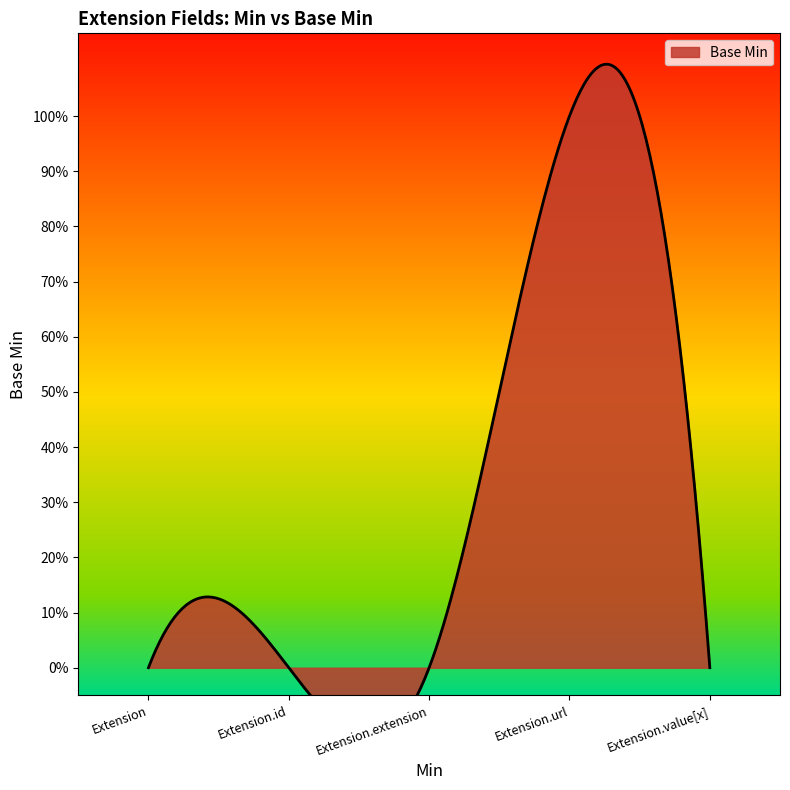

Reading left to right, extract all data points from this chart.

Extension=0	Extension.id=0	Extension.extension=0	Extension.url=1	Extension.value[x]=0